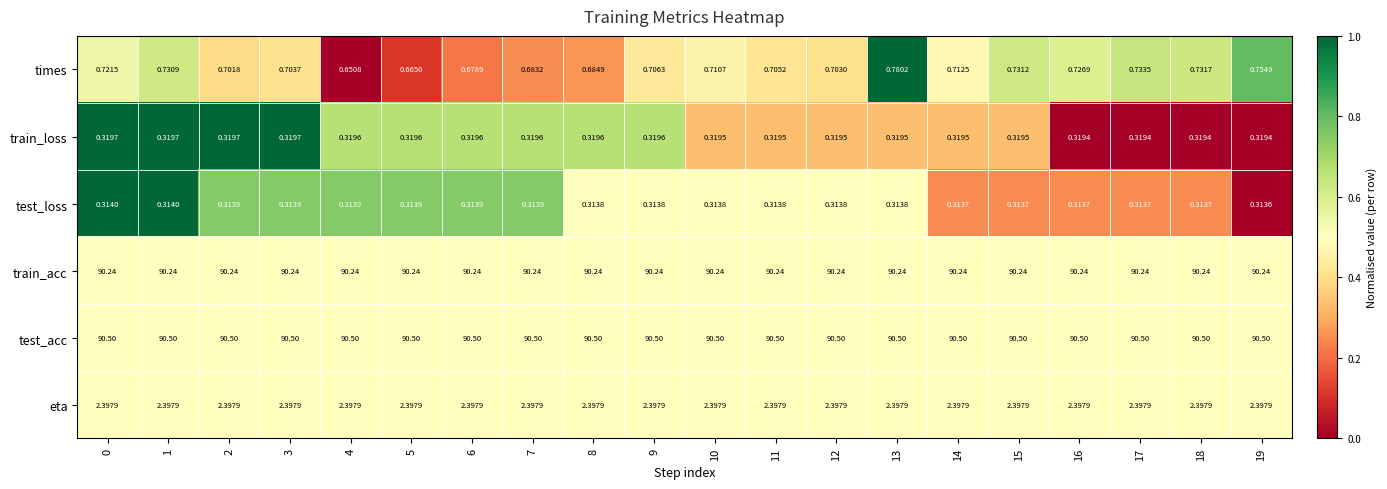

Which series has the widest spread of values?

times